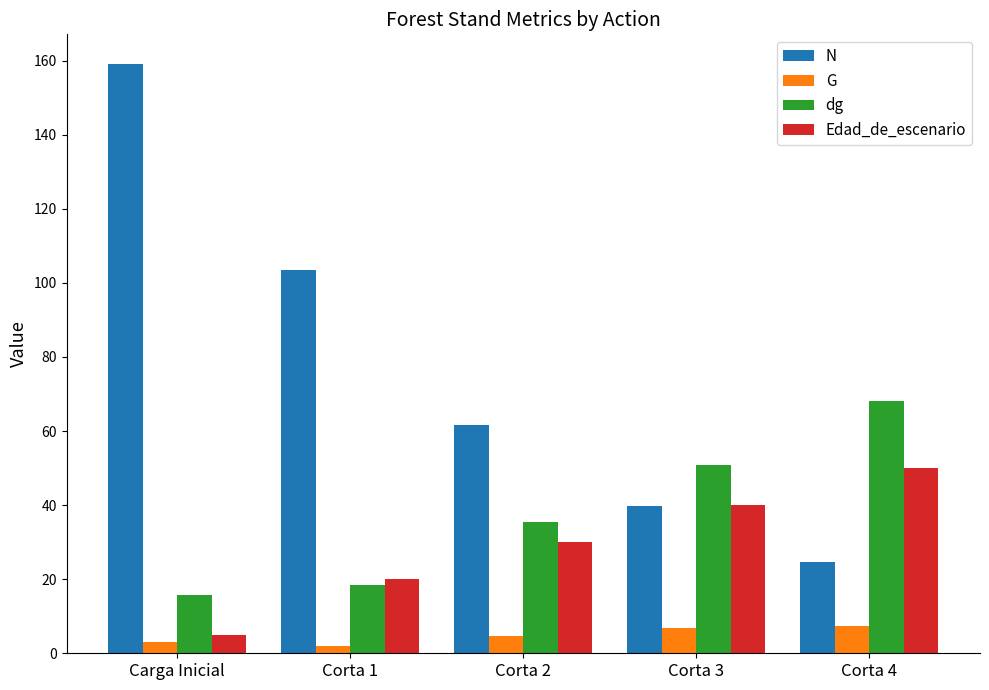

Reading left to right, what are all the values shown in this chart?

N: Carga Inicial=159.2	Corta 1=103.5	Corta 2=61.6	Corta 3=39.8	Corta 4=24.7
G: Carga Inicial=3.1	Corta 1=2.0	Corta 2=4.7	Corta 3=6.8	Corta 4=7.5
dg: Carga Inicial=15.8	Corta 1=18.3	Corta 2=35.3	Corta 3=50.9	Corta 4=68.1
Edad_de_escenario: Carga Inicial=5.0	Corta 1=20.0	Corta 2=30.0	Corta 3=40.0	Corta 4=50.0